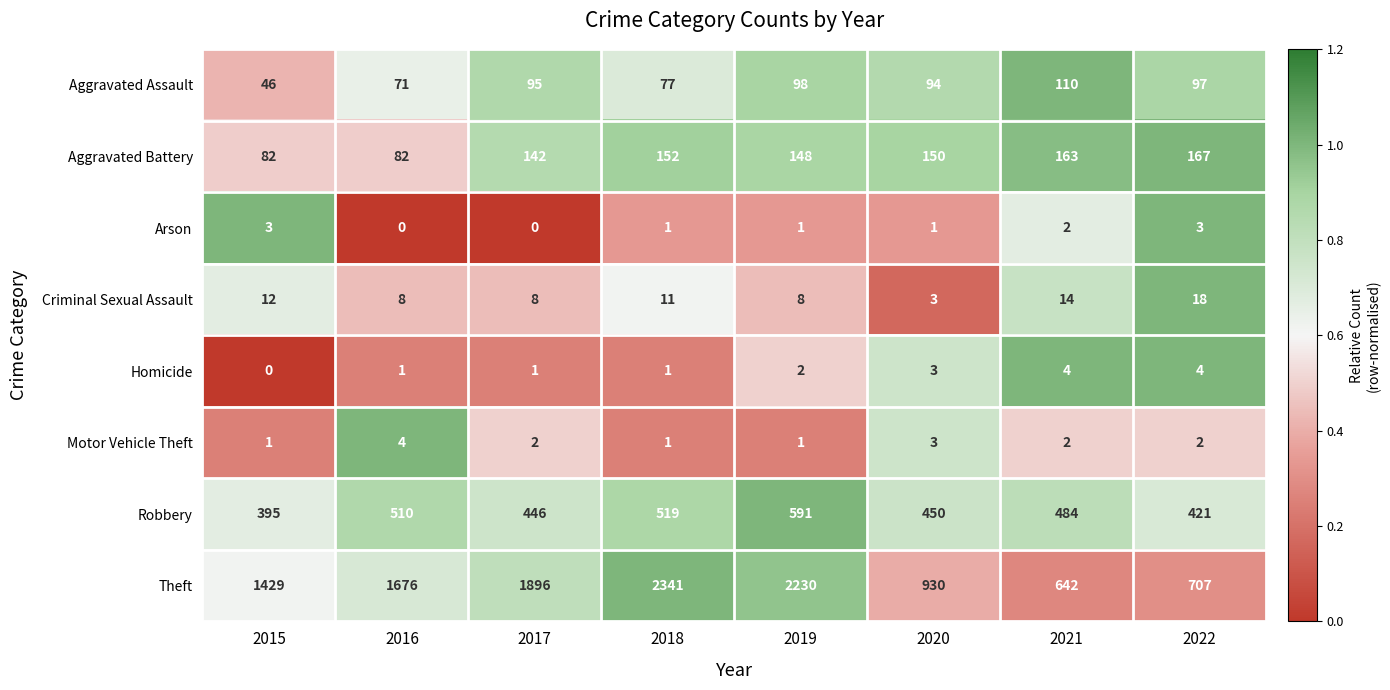

What is the spread (max minus min) of values at 2017?

1896